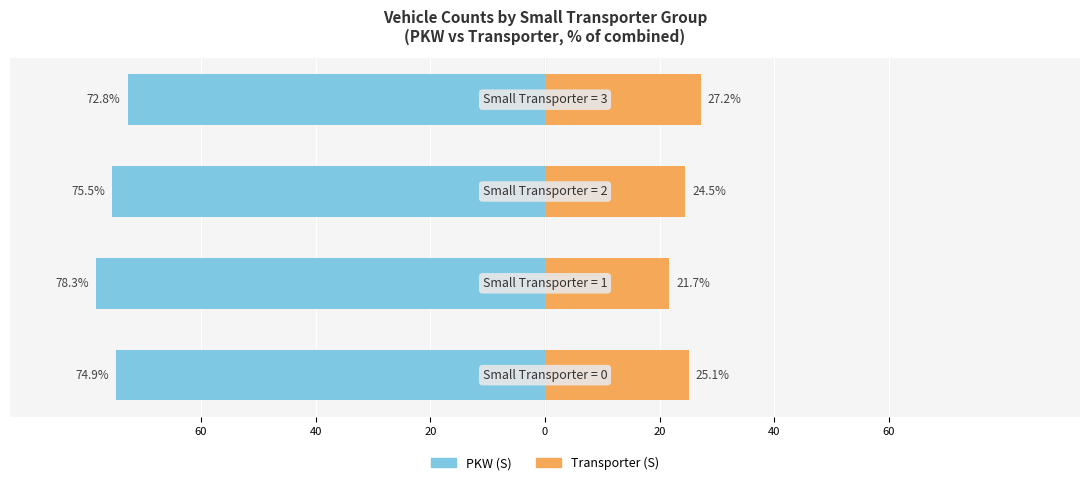

At how many categories does at least one series exceed -45?

4